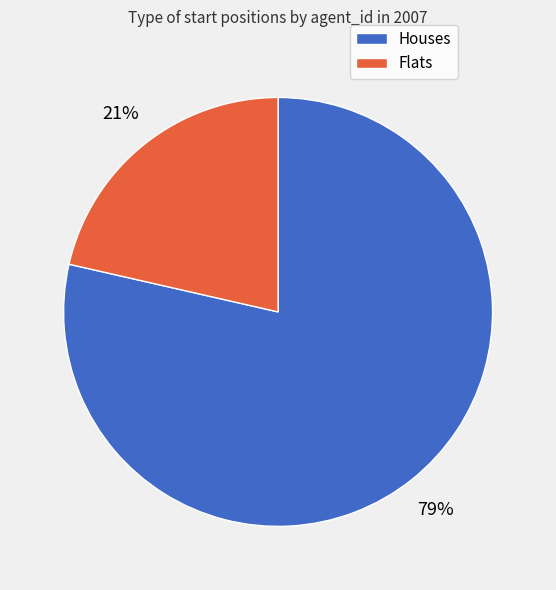

To the nearest percent, what is the average slice percentage?

50%